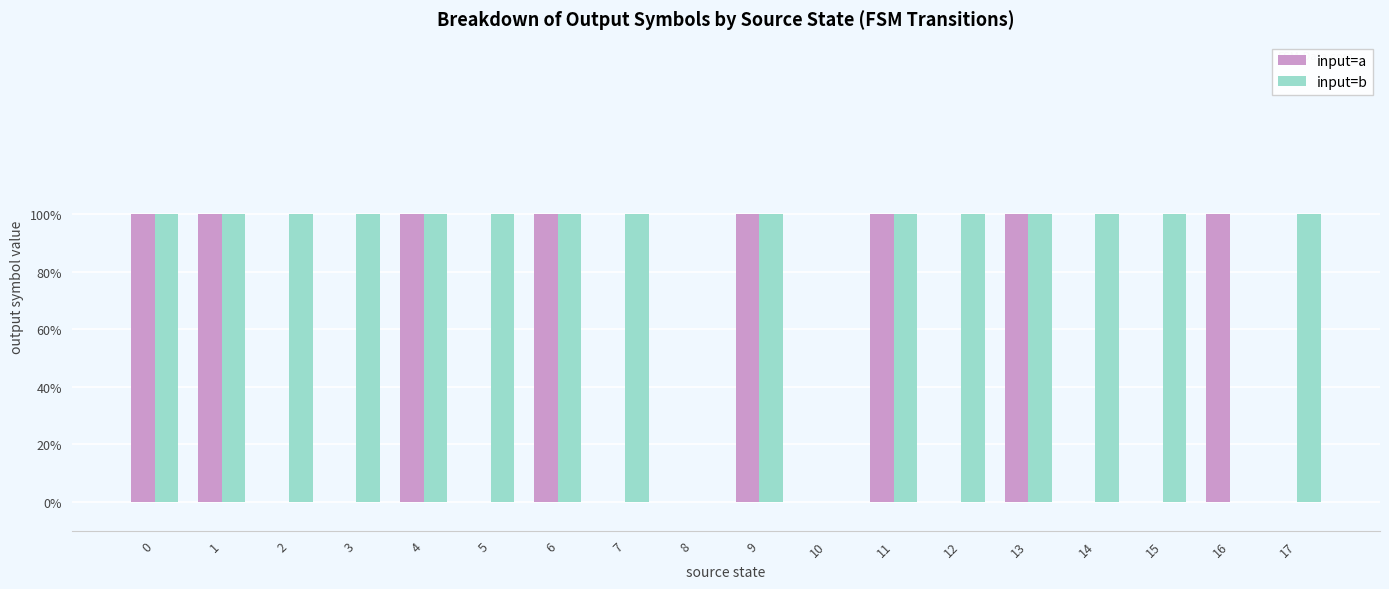

Is the value of input=b at 9 greater than the value of input=a at 3?

Yes